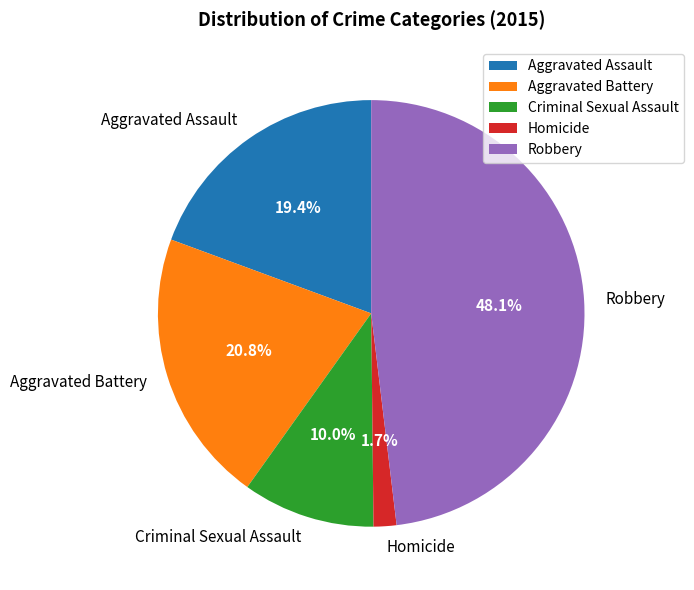

Between Robbery and Homicide, which is larger?

Robbery